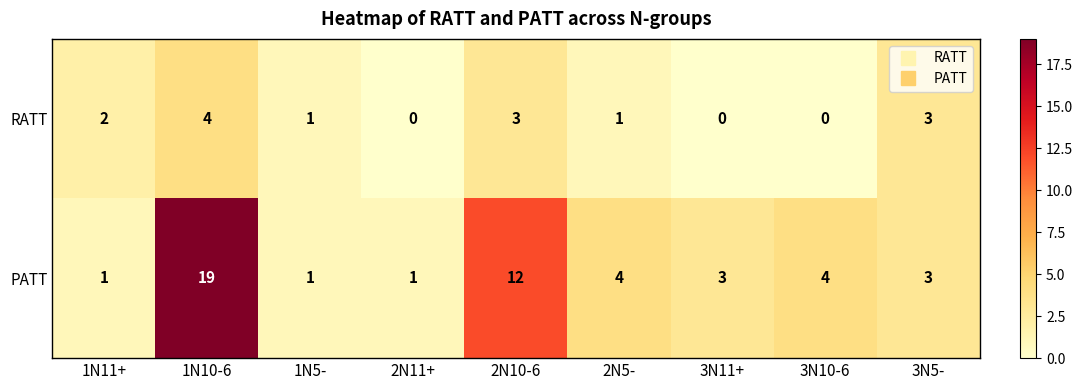

Reading left to right, extract all data points from this chart.

RATT: 1N11+=2	1N10-6=4	1N5-=1	2N11+=0	2N10-6=3	2N5-=1	3N11+=0	3N10-6=0	3N5-=3
PATT: 1N11+=1	1N10-6=19	1N5-=1	2N11+=1	2N10-6=12	2N5-=4	3N11+=3	3N10-6=4	3N5-=3